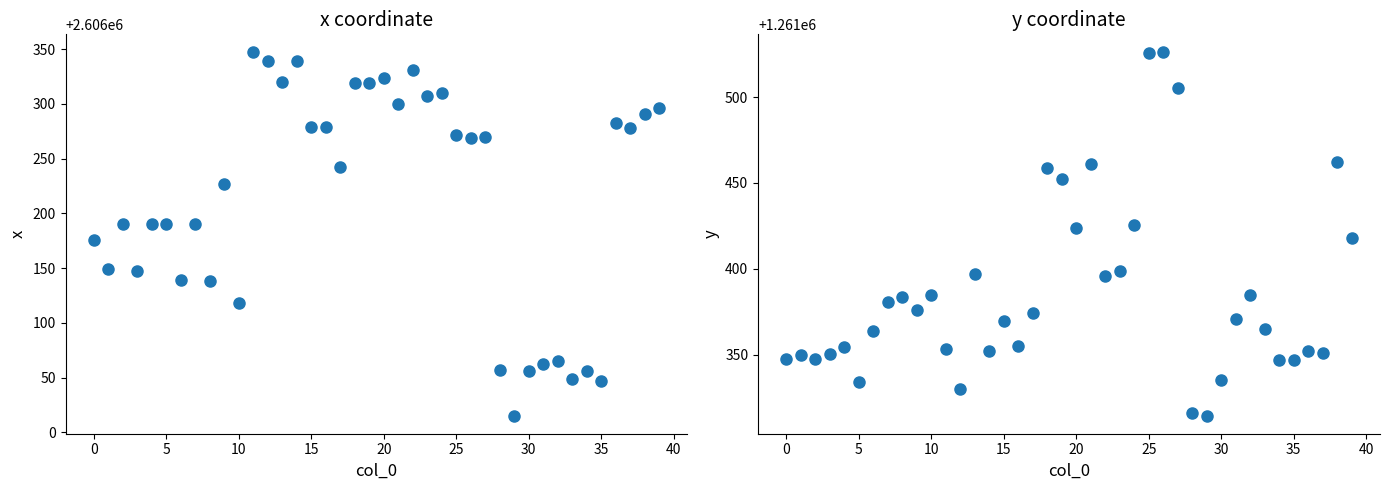

What are all the series names shown in the legend?

x, y